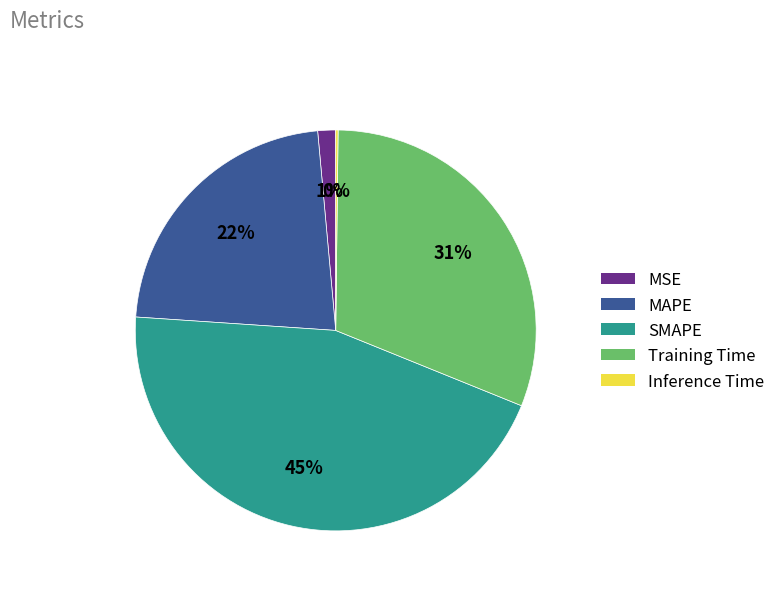

To the nearest percent, what portion does Training Time represent?

31%